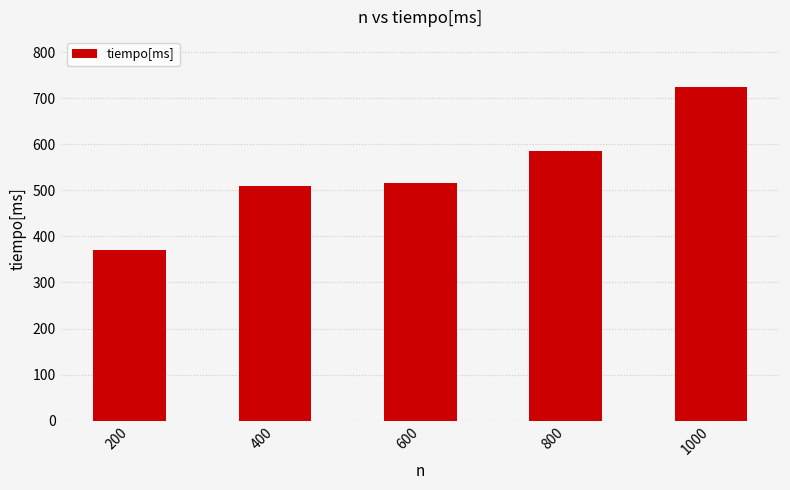

What value does the data have at 800?

586.2